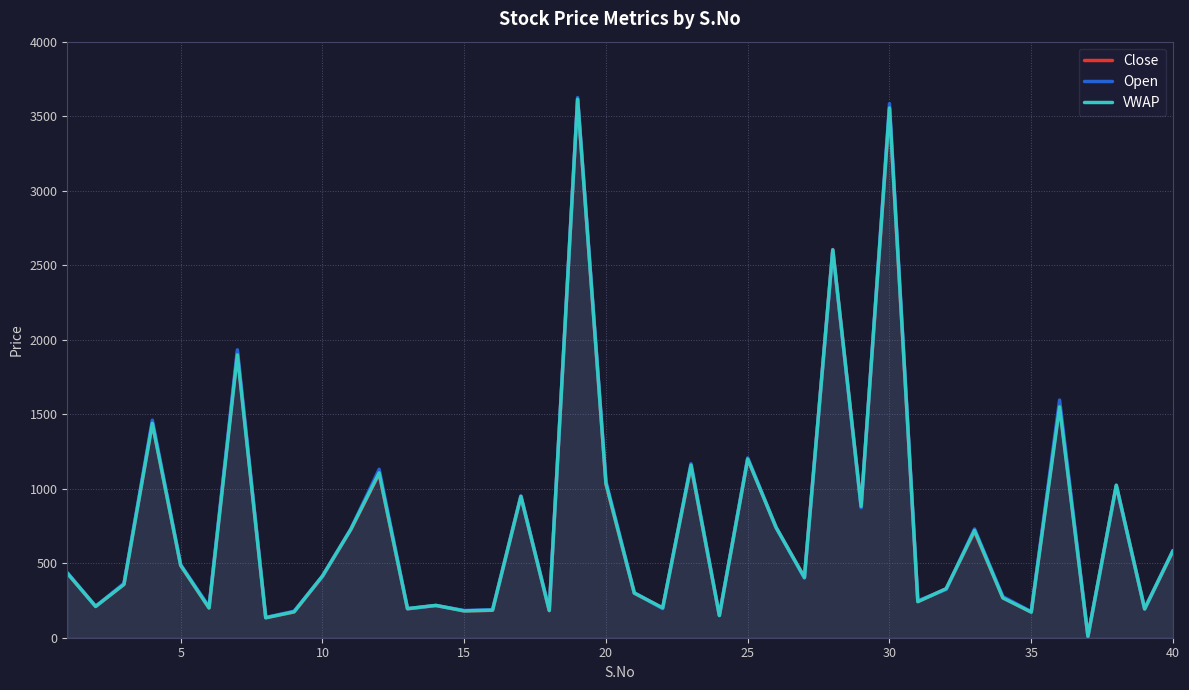

True or false: VWAP and Open intersect in this chart.

True